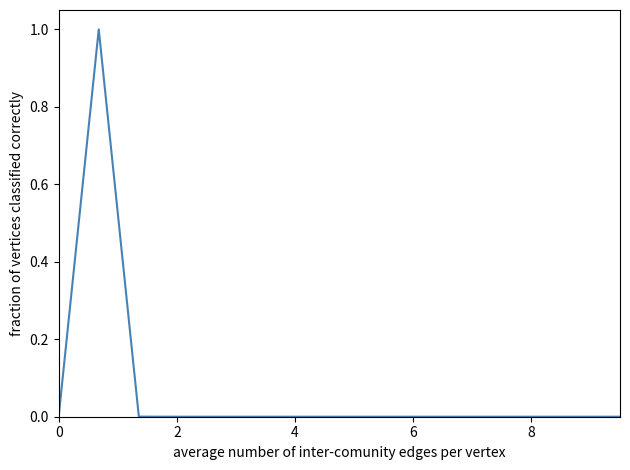

What is the difference between the maximum and minimum values?

1.0